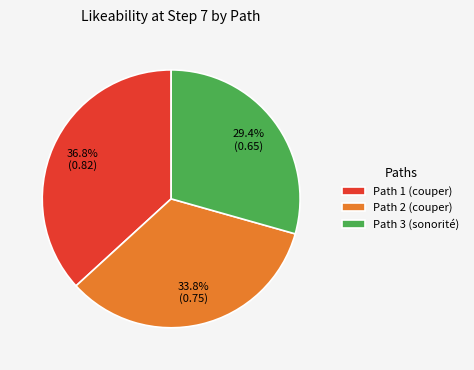

To the nearest percent, what portion does Path 1 (couper) represent?

37%